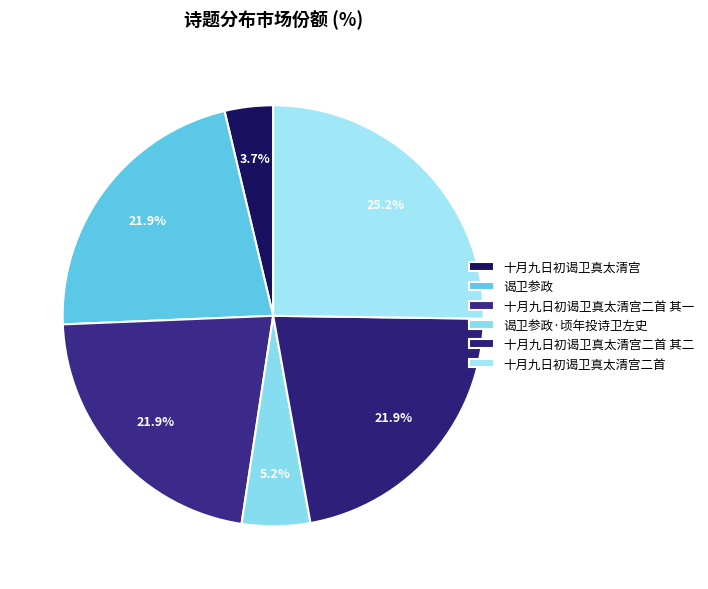

To the nearest percent, what is the combined percentage of 谒卫参政·顷年投诗卫左史 and 十月九日初谒卫真太清宫二首 其一?

27%